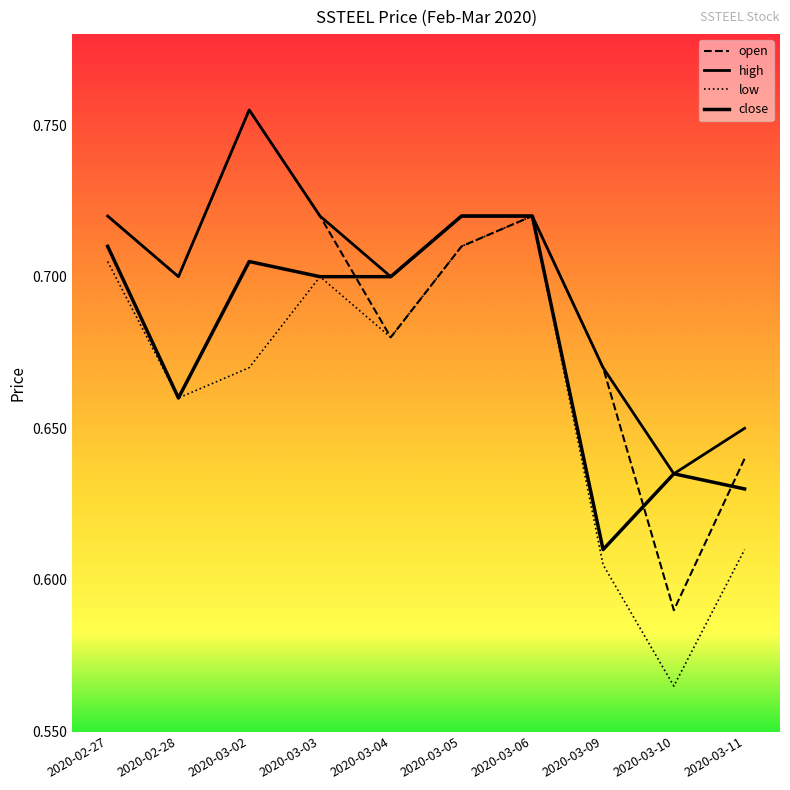

Reading left to right, extract all data points from this chart.

open: 0.7	0.7	0.8	0.7	0.7	0.7	0.7	0.7	0.6	0.6
high: 0.7	0.7	0.8	0.7	0.7	0.7	0.7	0.7	0.6	0.7
low: 0.7	0.7	0.7	0.7	0.7	0.7	0.7	0.6	0.6	0.6
close: 0.7	0.7	0.7	0.7	0.7	0.7	0.7	0.6	0.6	0.6